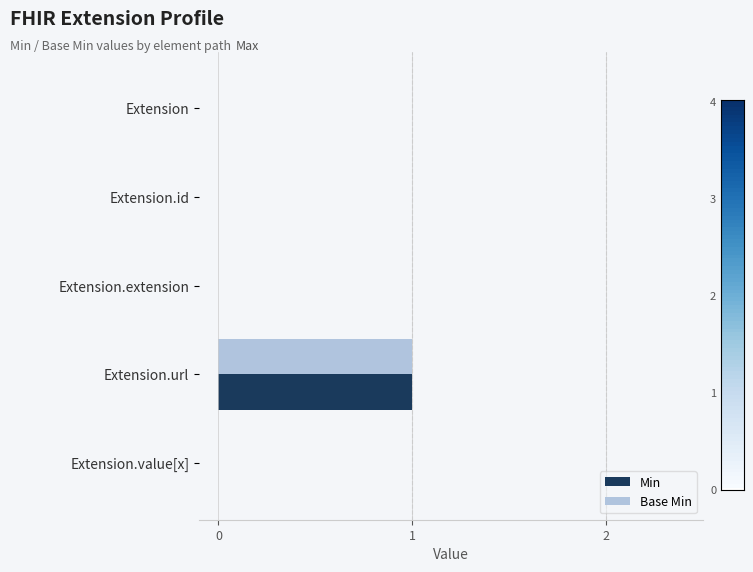

Is it true that Base Min equals -1 at Extension.extension?

False